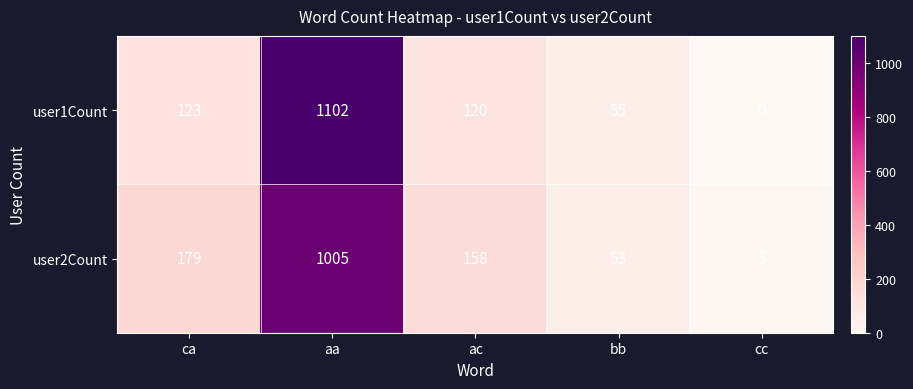

Reading left to right, extract all data points from this chart.

user1Count: ca=123	aa=1102	ac=120	bb=55	cc=0
user2Count: ca=179	aa=1005	ac=158	bb=53	cc=5